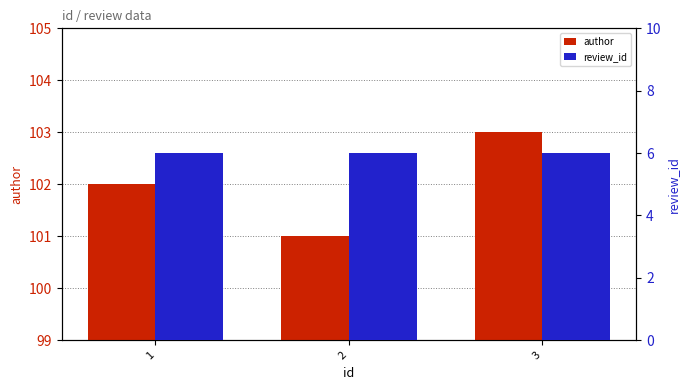

Reading right to left, extract all data points from this chart.

author: 103	101	102
review_id: 6	6	6